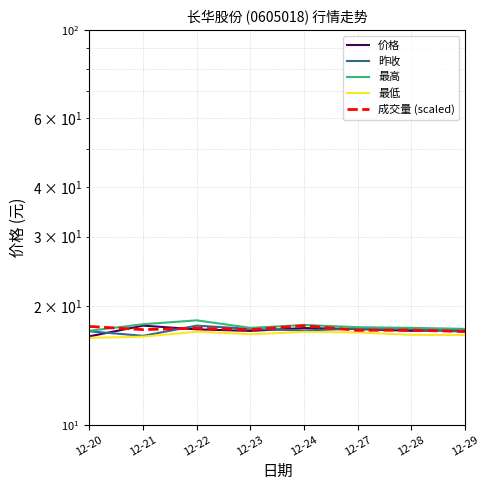

Which has a higher value, 12-27 or 12-23?

12-27